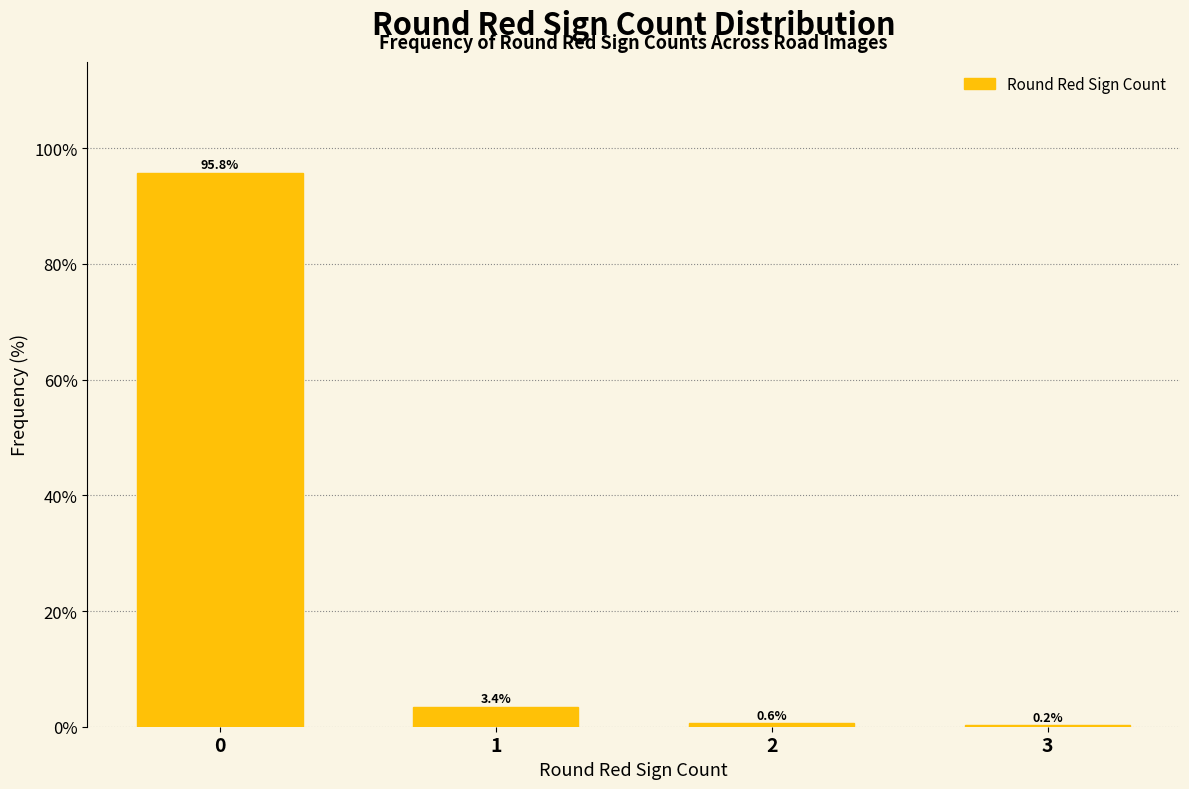

Reading left to right, list all the values displayed in this chart.

0=95.8	1=3.4	2=0.6	3=0.2